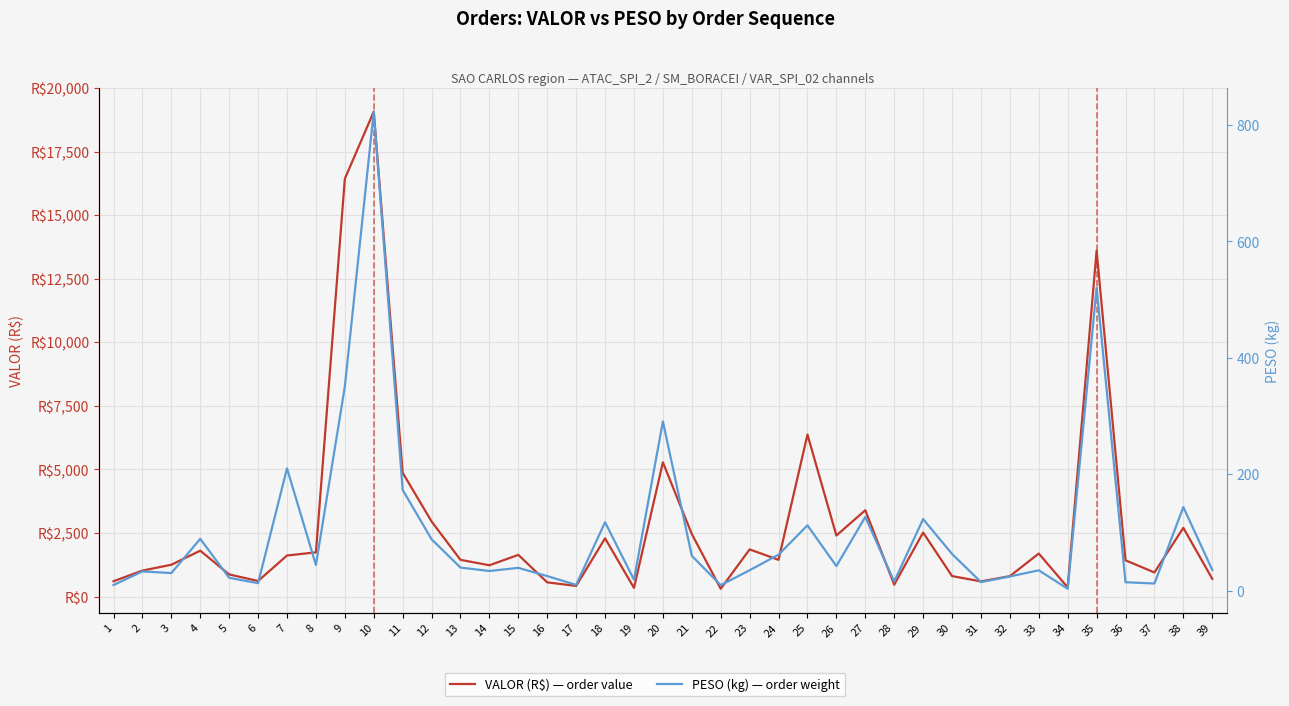

True or false: VALOR (R$) — order value and PESO (kg) — order weight intersect in this chart.

False